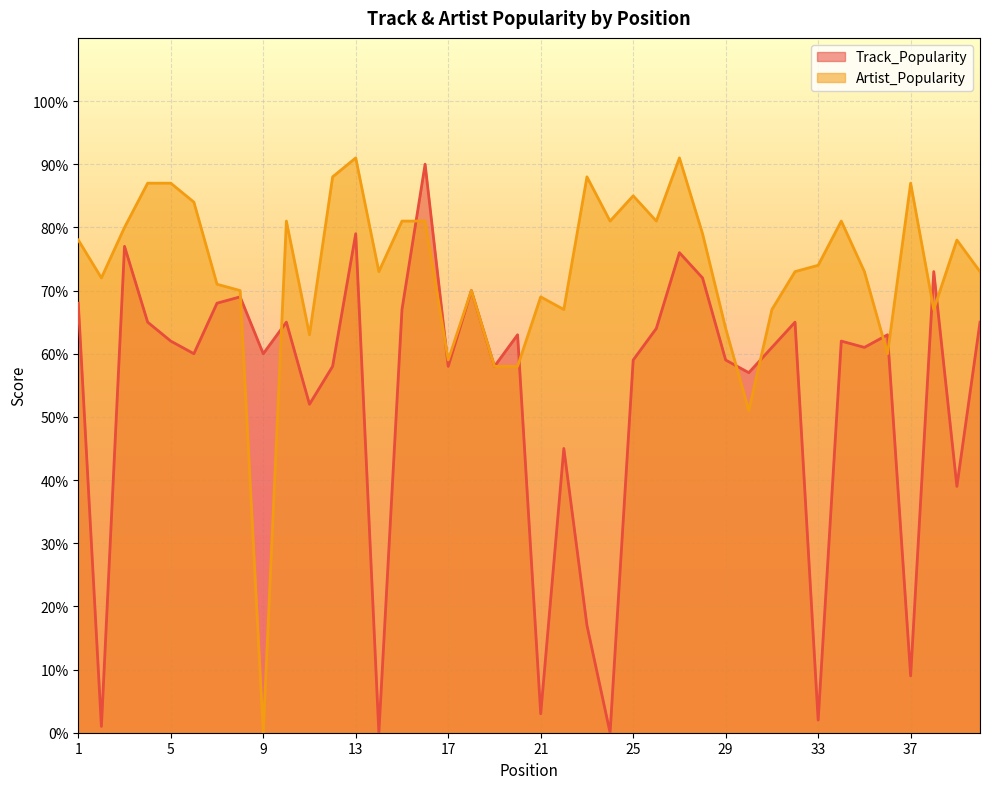

How many interior local valleys does the Artist_Popularity series have?

11